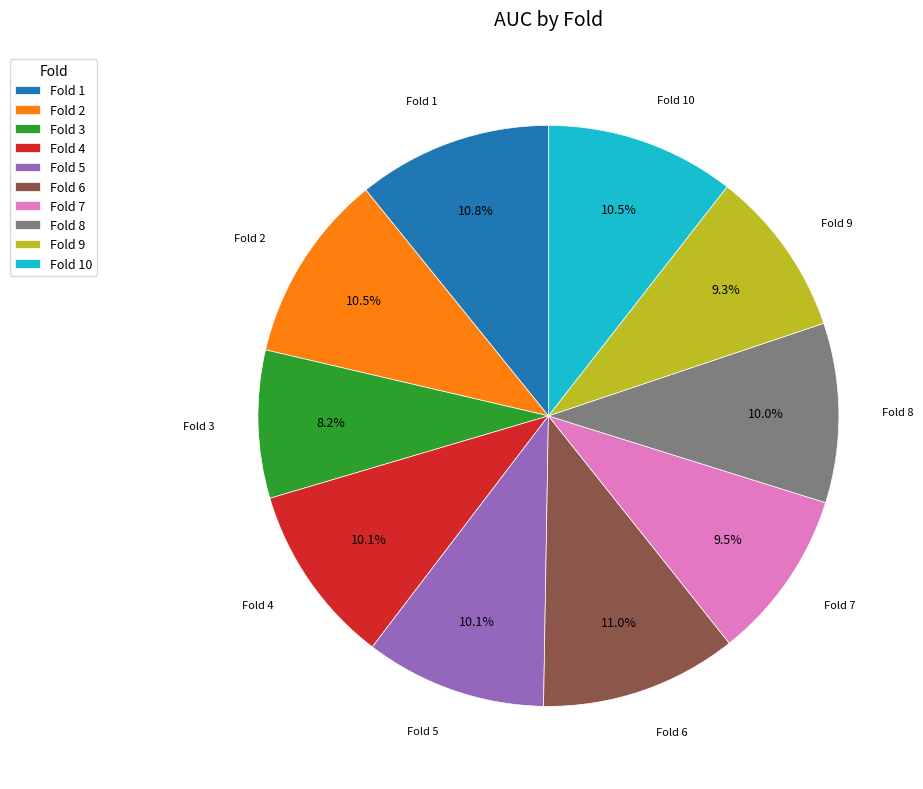

To the nearest percent, what is the average slice percentage?

10%